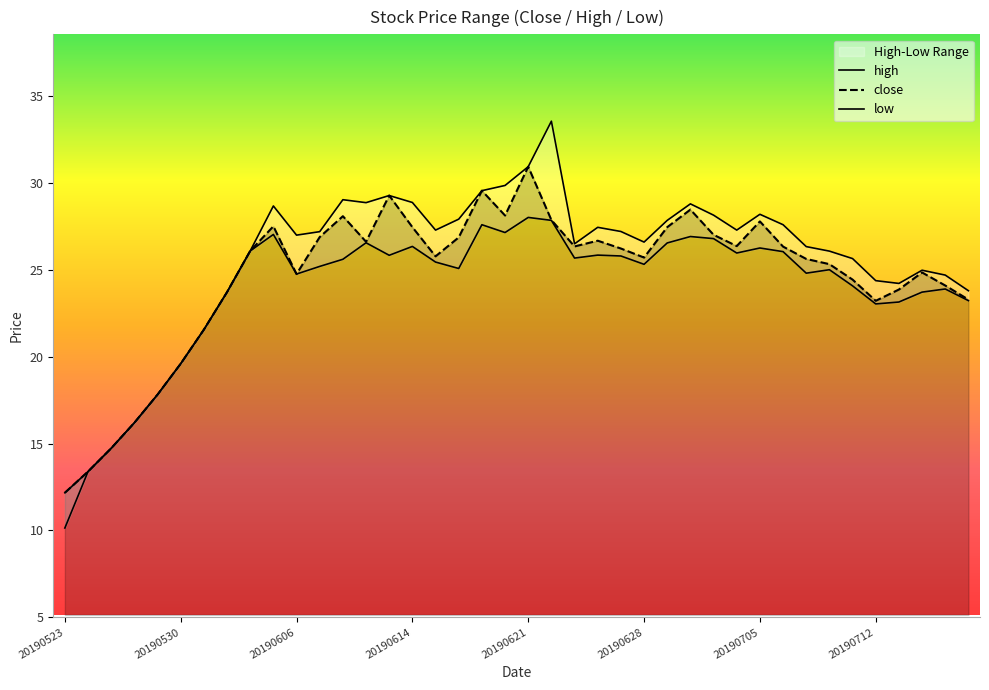

Between 20190612 and 20190613, which series saw the biggest shift?

close